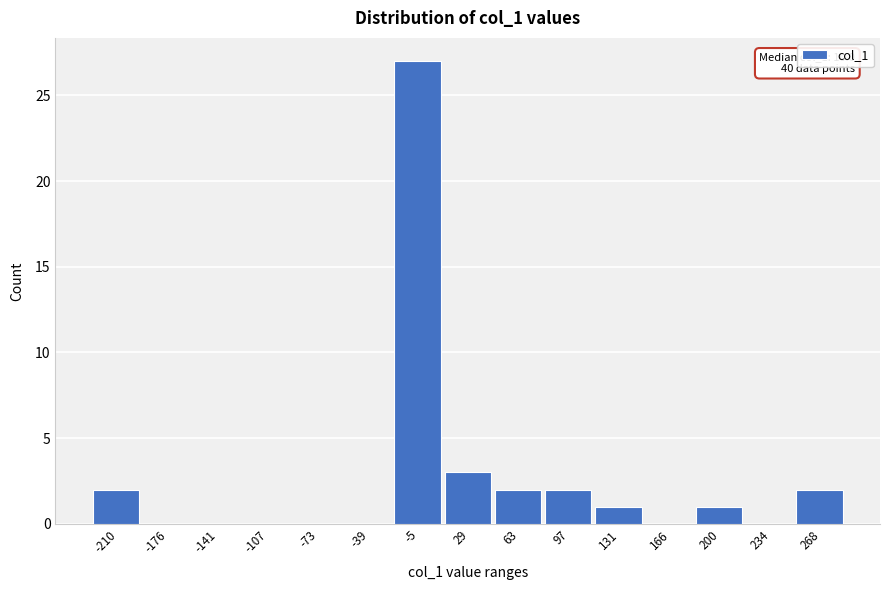

Reading left to right, what are all the values shown in this chart?

-210=2	-176=0	-141=0	-107=0	-73=0	-39=0	-5=27	29=3	63=2	97=2	131=1	166=0	200=1	234=0	268=2